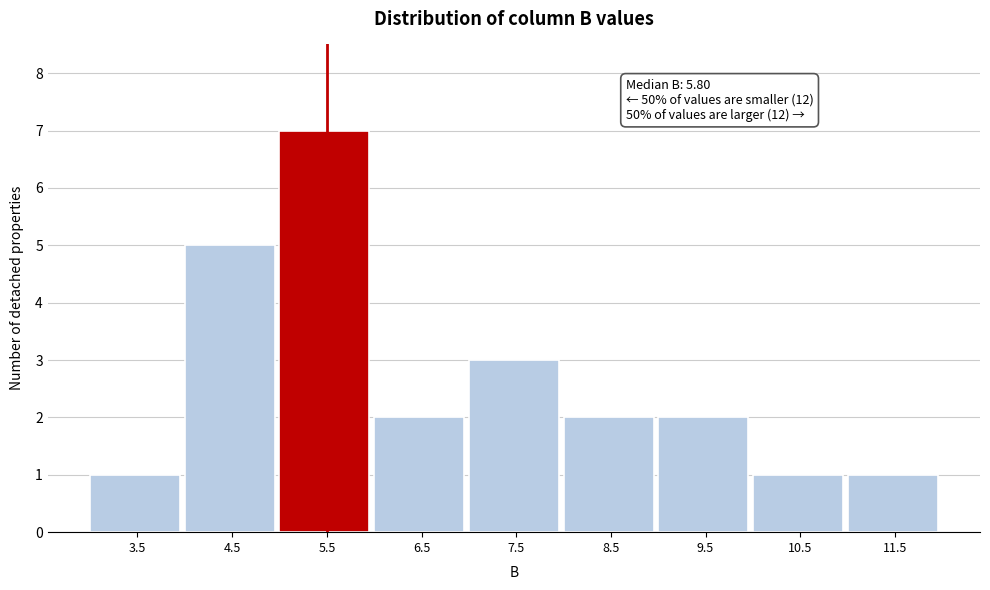

Over which range of the x-axis is the bar tallest?

5 to 6